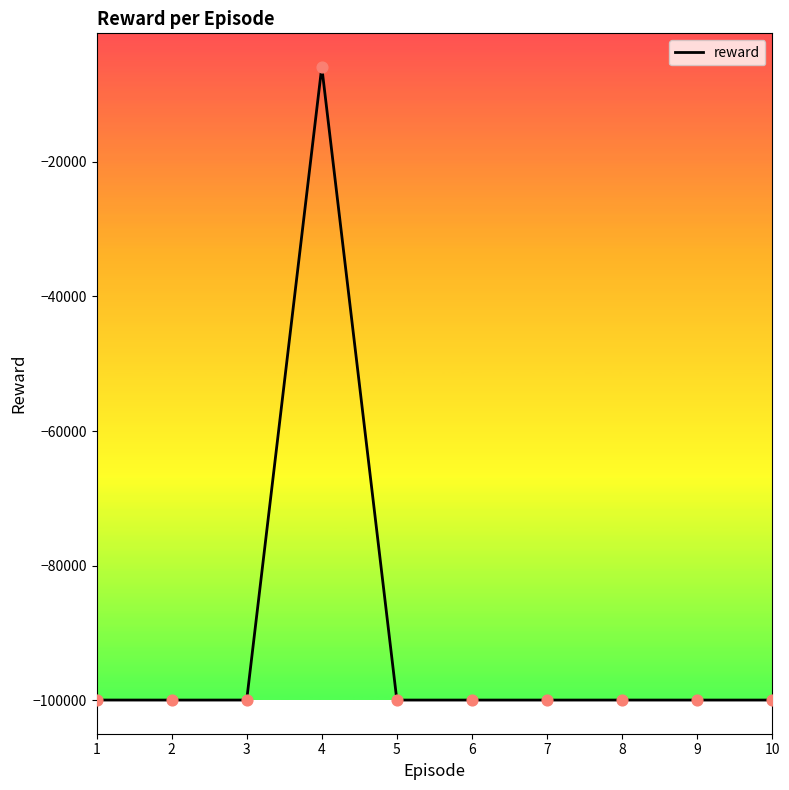

What is the change in value from 1 to 3?

-1.3